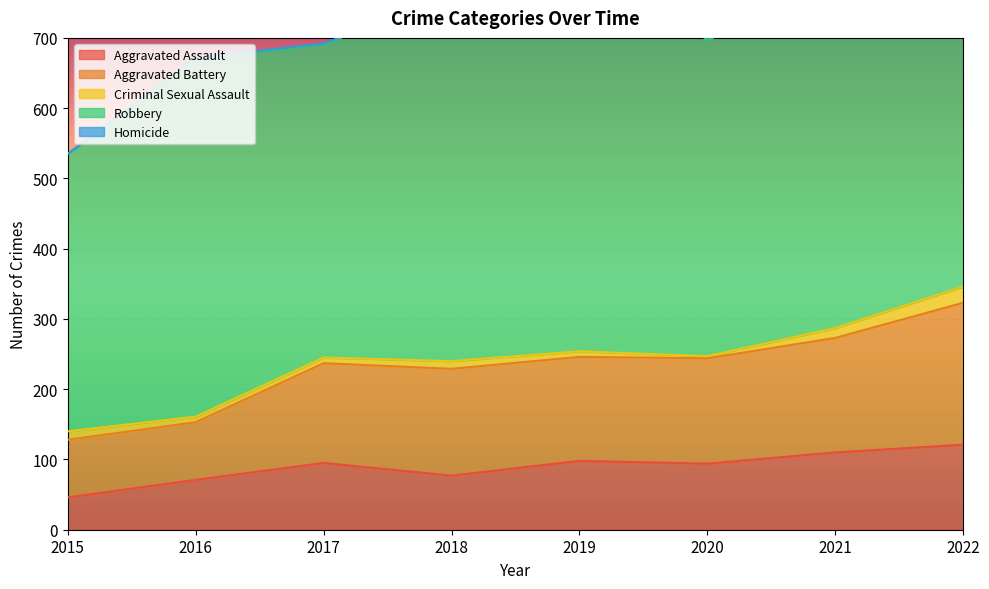

What is the value of the Homicide point at the 8th from the left?

5